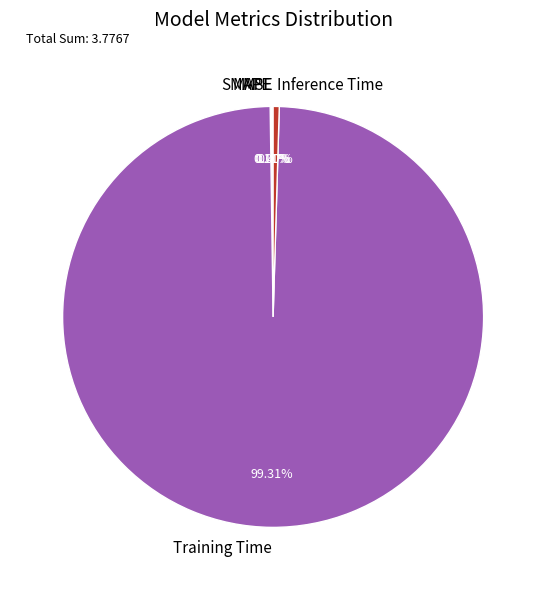

Which slice is the largest?

Training Time